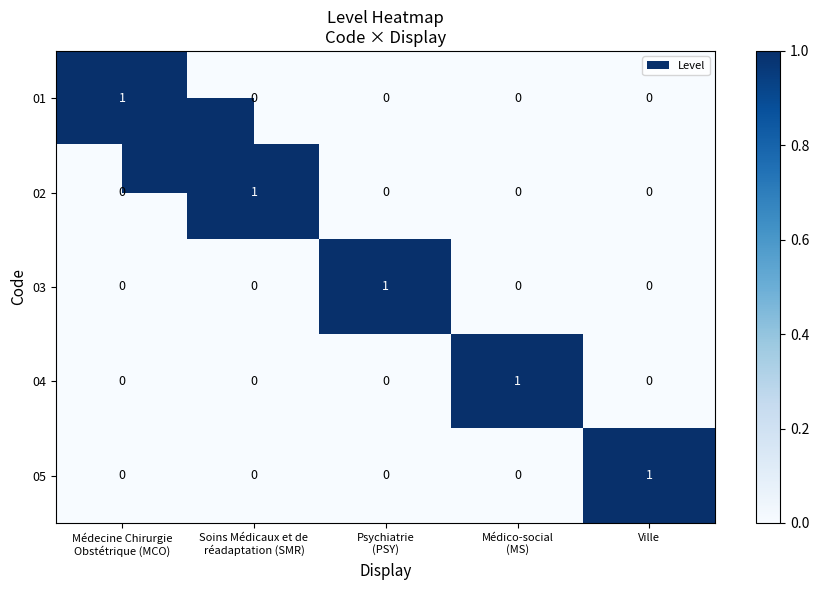

True or false: 04 has a value of 0 at Ville.

True